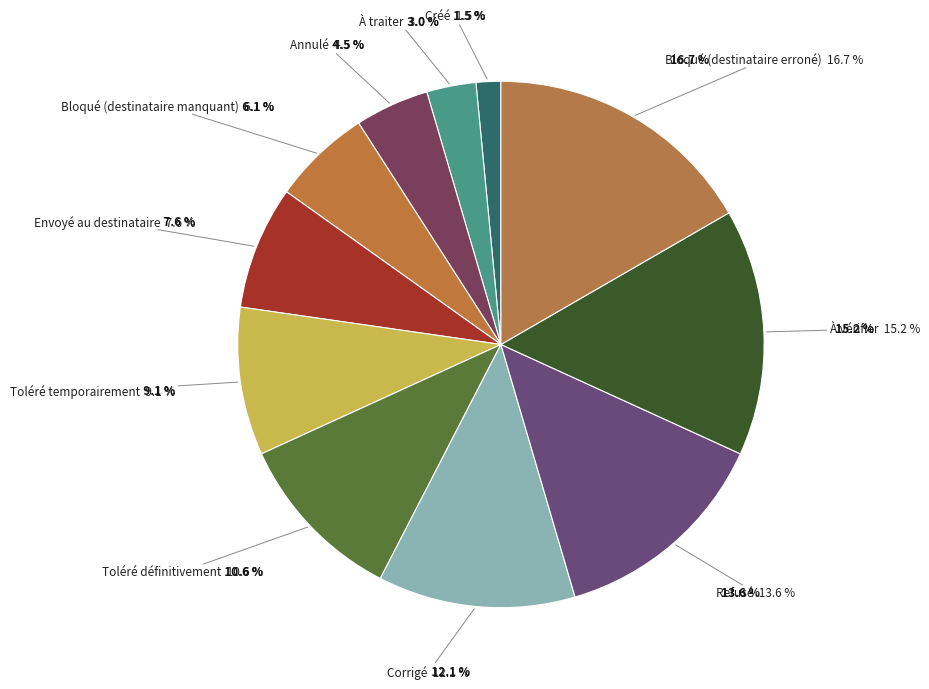

To the nearest percent, what portion does Bloqué (destinataire erroné) represent?

17%